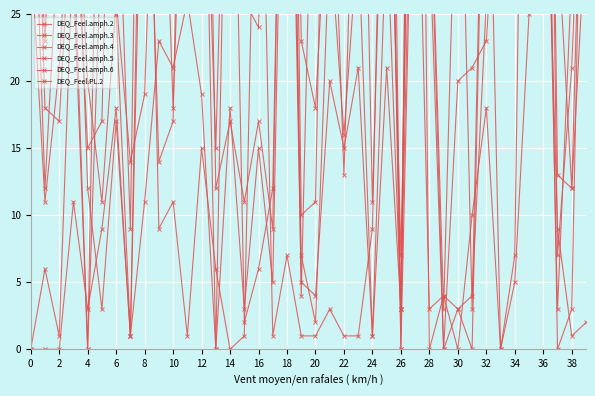

Which series has the widest spread of values?

DEQ_Feel.amph.2